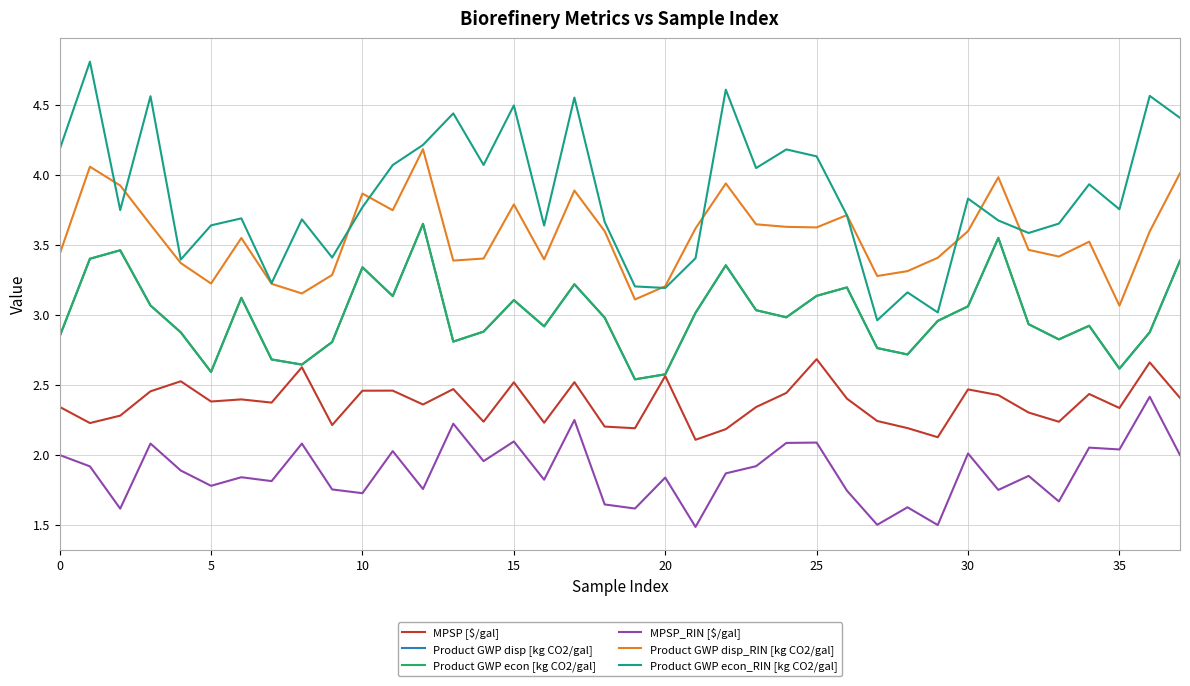

Does the chart display data point markers on the line(s)?

No